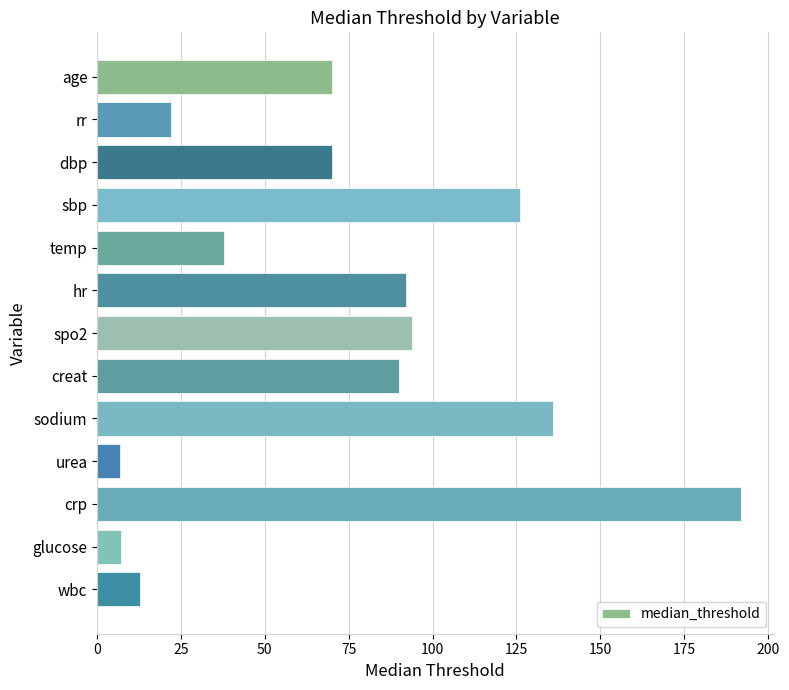

The chart shows a value of 6.8 at urea. True or false?

True